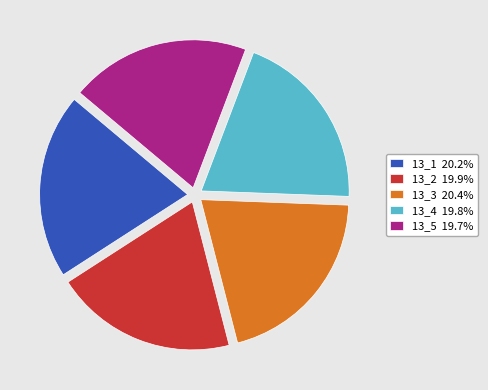

Count the number of slices in the pie.

5